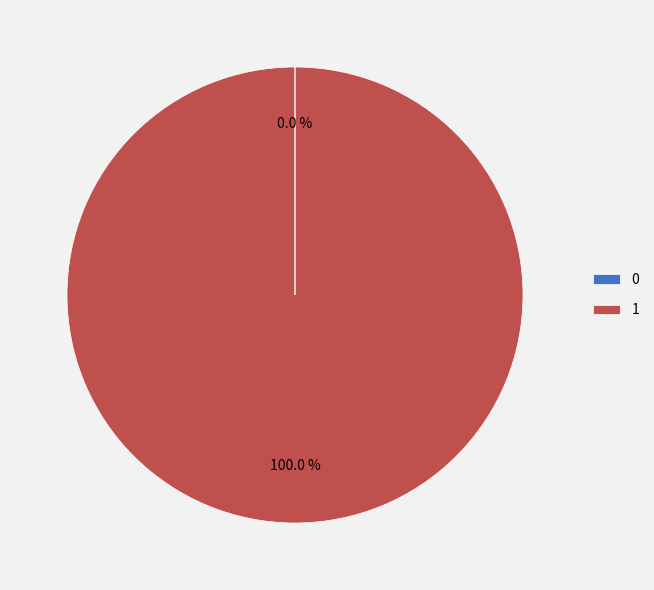

Does 1 represent more than half of the total?

Yes